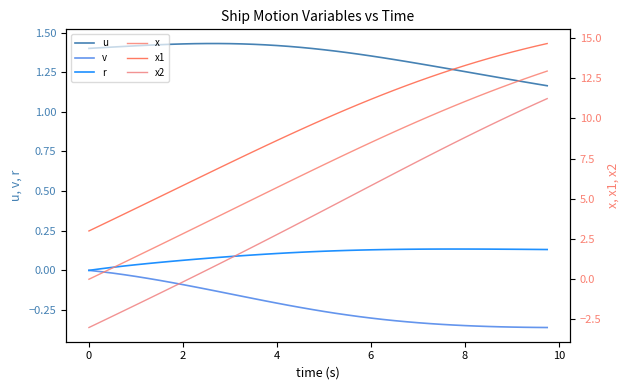

True or false: r and u intersect in this chart.

False